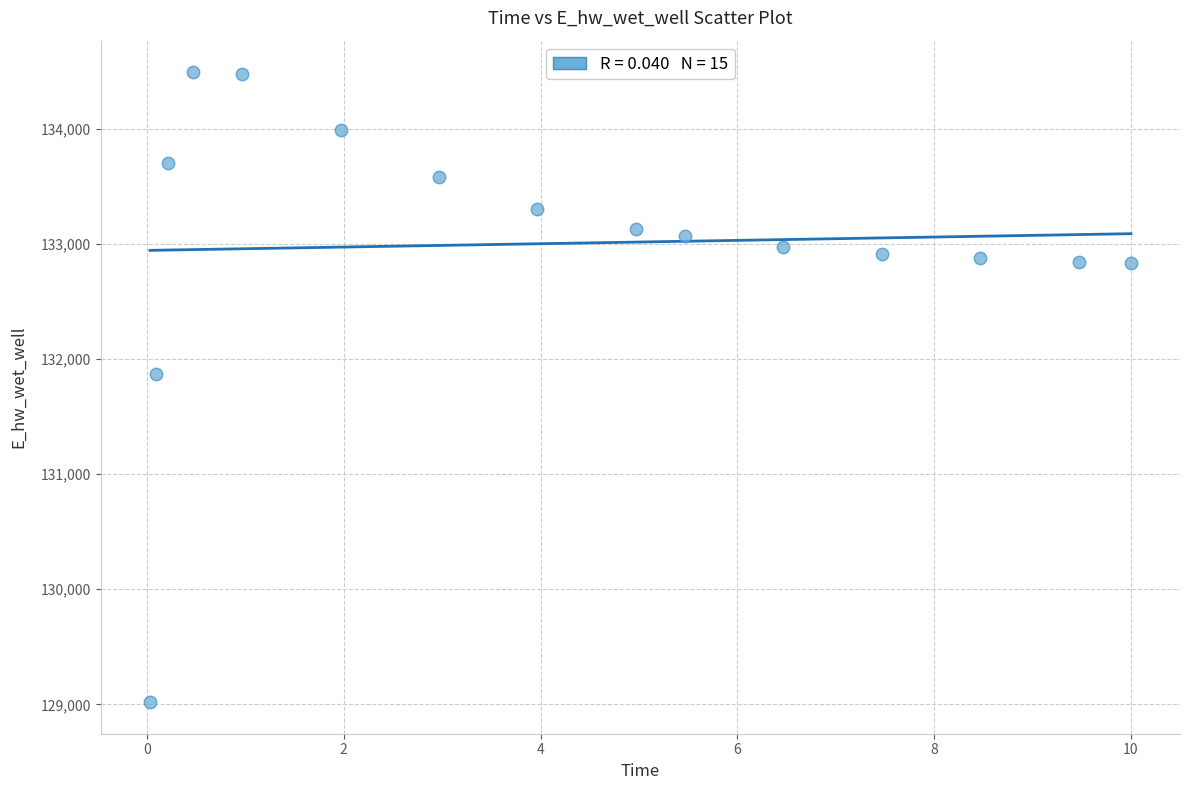

What is the range of X values (max minus min)?

10.0